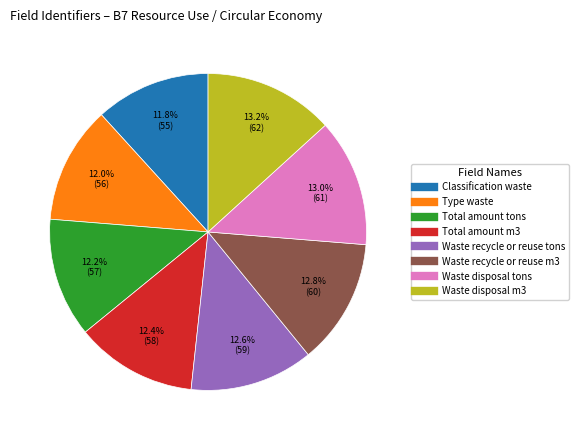

What is the ratio of the value at Waste recycle or reuse m3 to the value at Waste recycle or reuse tons?

1.0